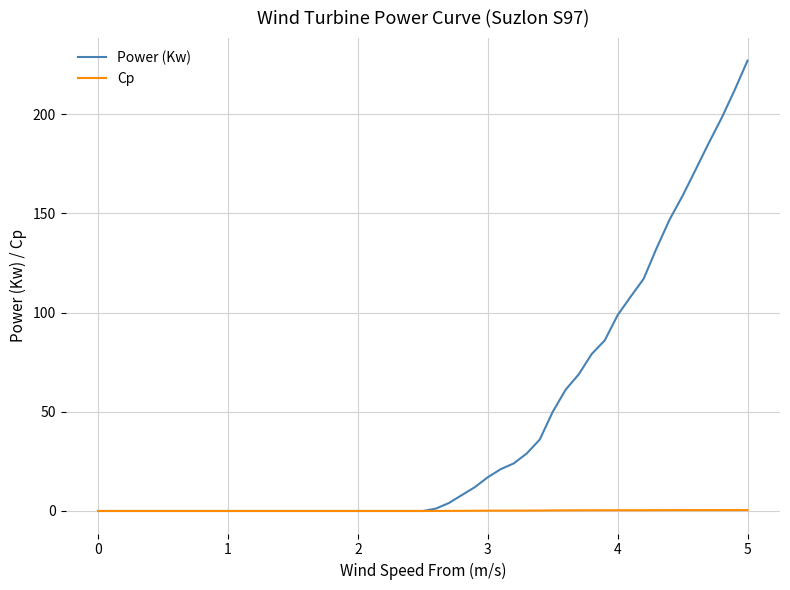

List the series in order of their peak value, lowest first.

Cp, Power (Kw)